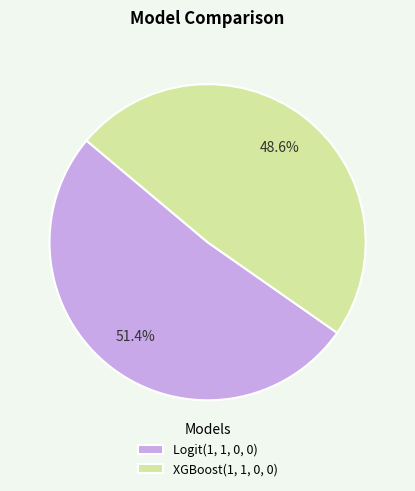

To the nearest percent, what is the combined percentage of Logit(1, 1, 0, 0) and XGBoost(1, 1, 0, 0)?

100%